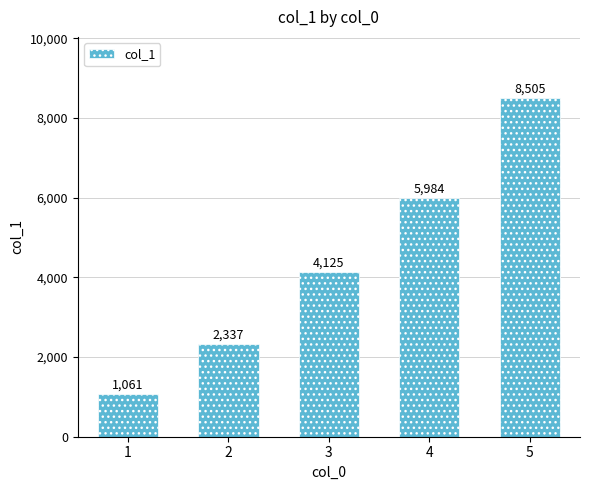

List the labels in order of value, largest first.

5, 4, 3, 2, 1